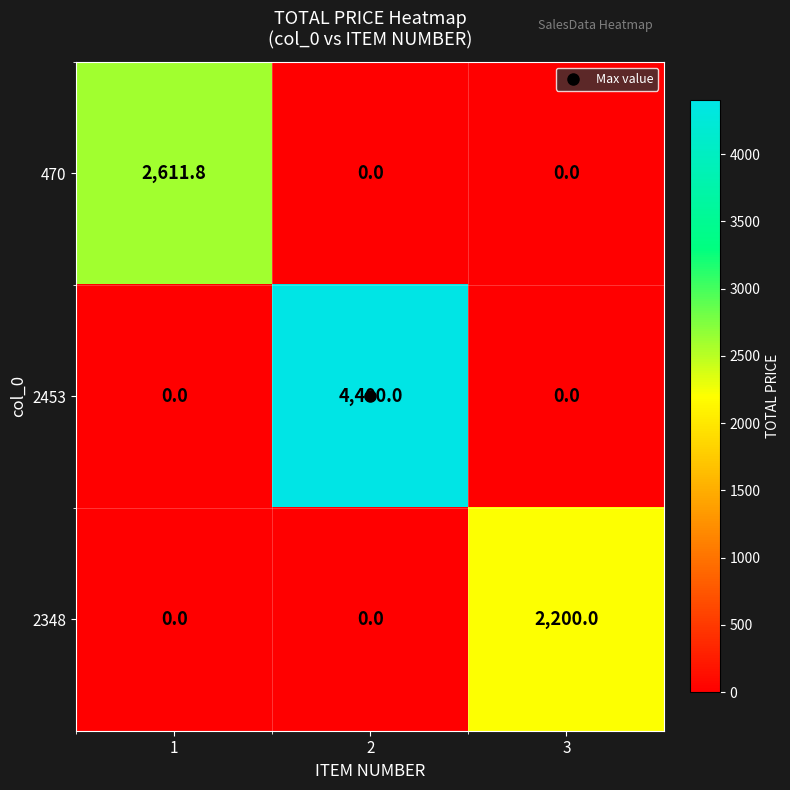

Which series has the widest spread of values?

2453